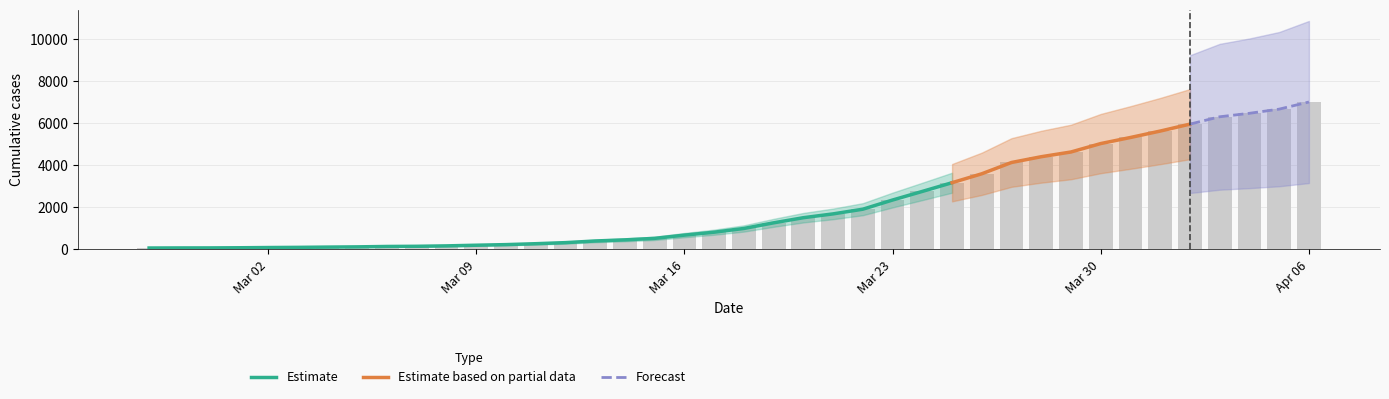

What is the minimum value shown in the chart?

64